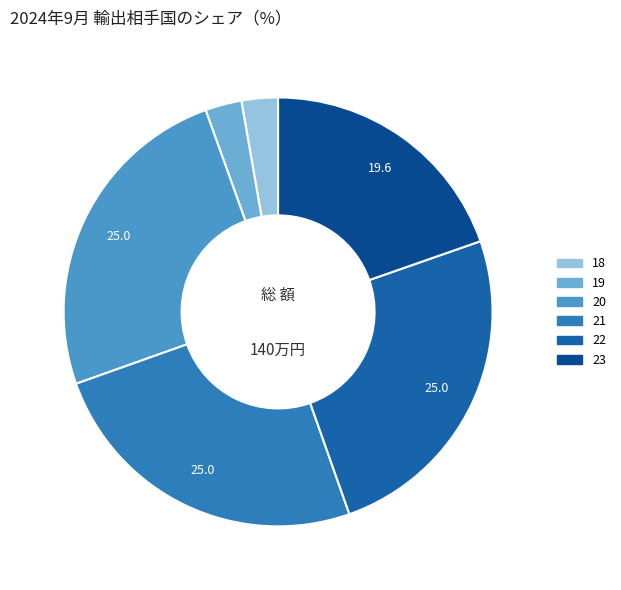

Count the number of slices in the pie.

6